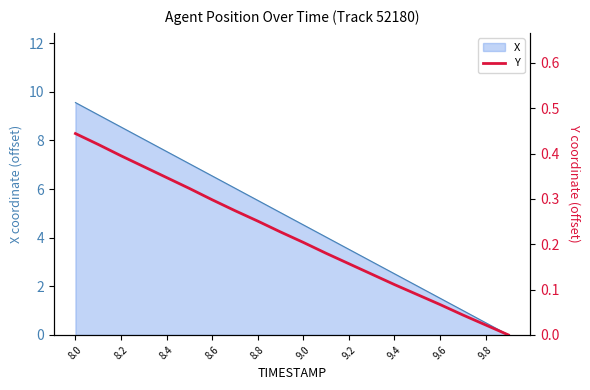

True or false: there are more than 0 points higher than both neighbors.

False